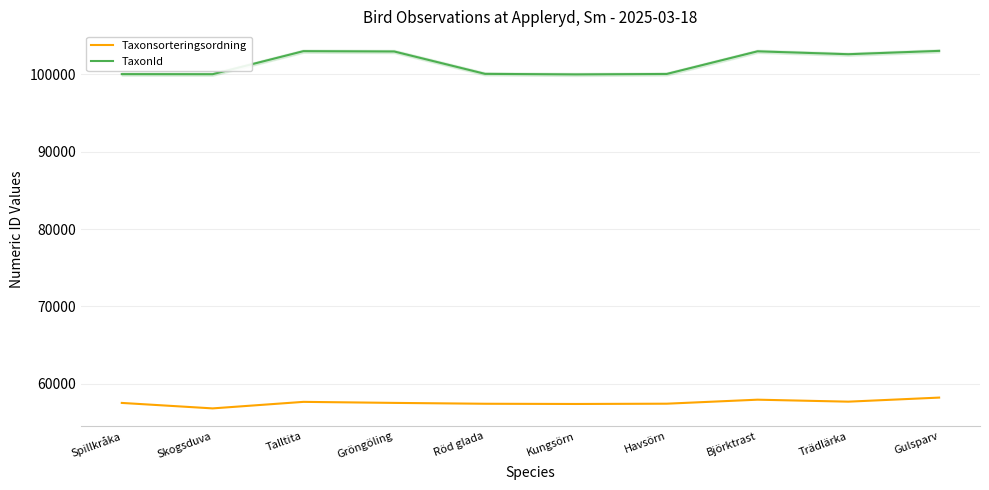

What position from the right is Trädlärka?

2